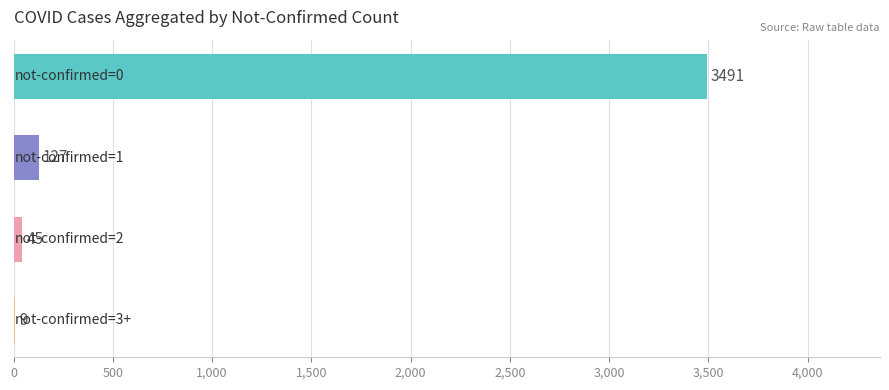

What is the greatest value displayed?

3491